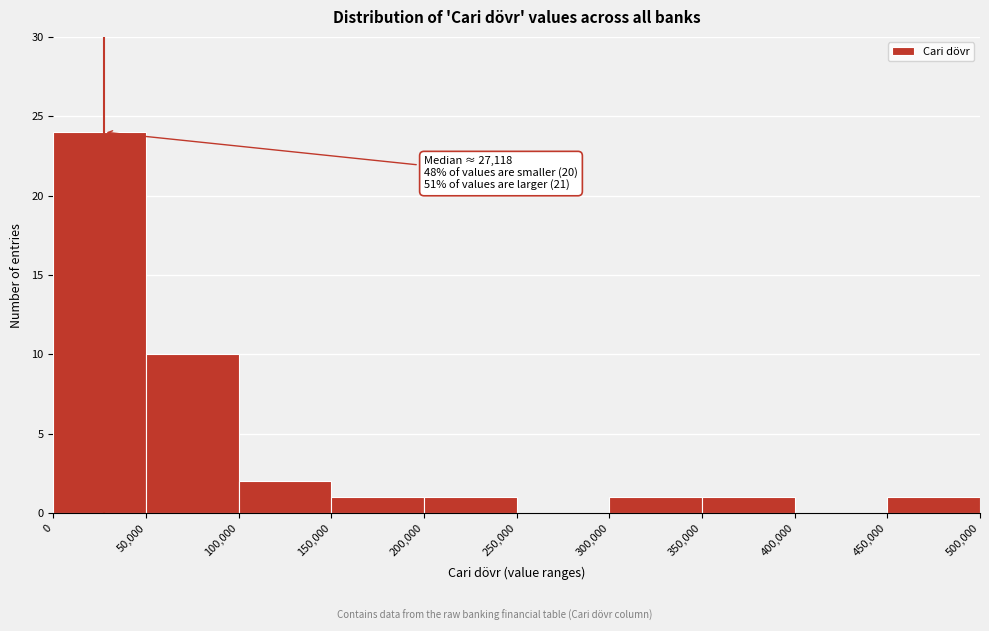

Over which range of the x-axis is the bar tallest?

0 to 50,000